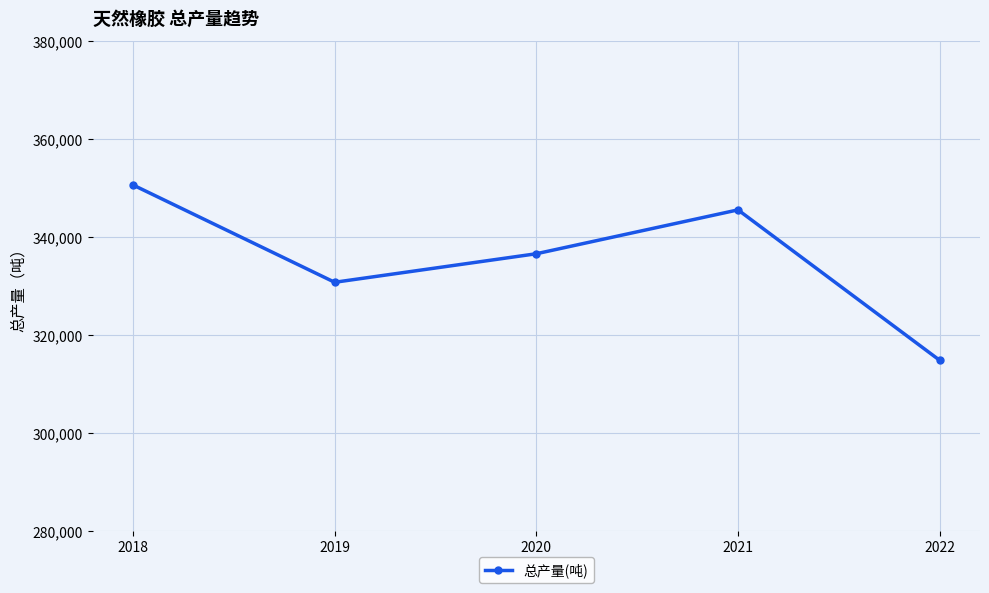

At which label is the value closest to 332780?

2019